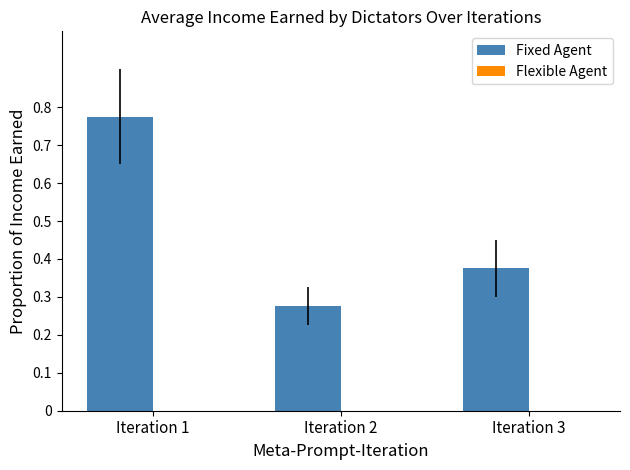

Between Iteration 2 and Iteration 1, which is larger?

Iteration 1